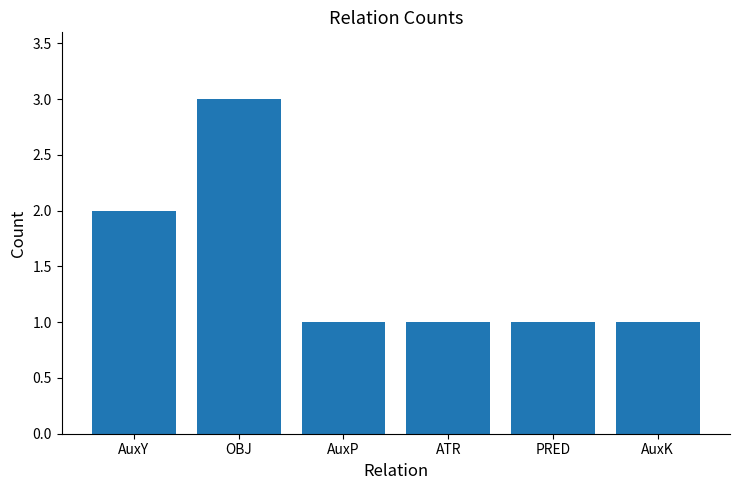

The chart shows a value of 1 at AuxP. True or false?

True